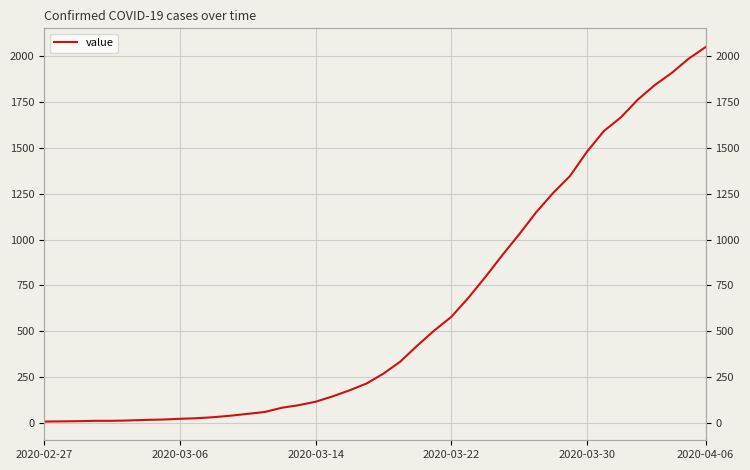

What is the maximum value shown in the chart?

2048